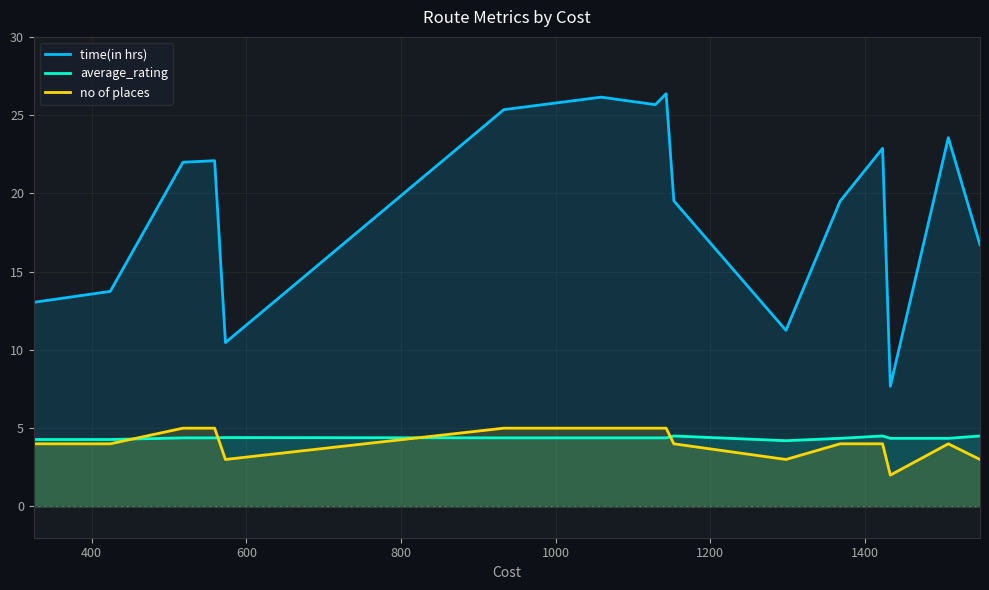

Which series has the widest spread of values?

time(in hrs)